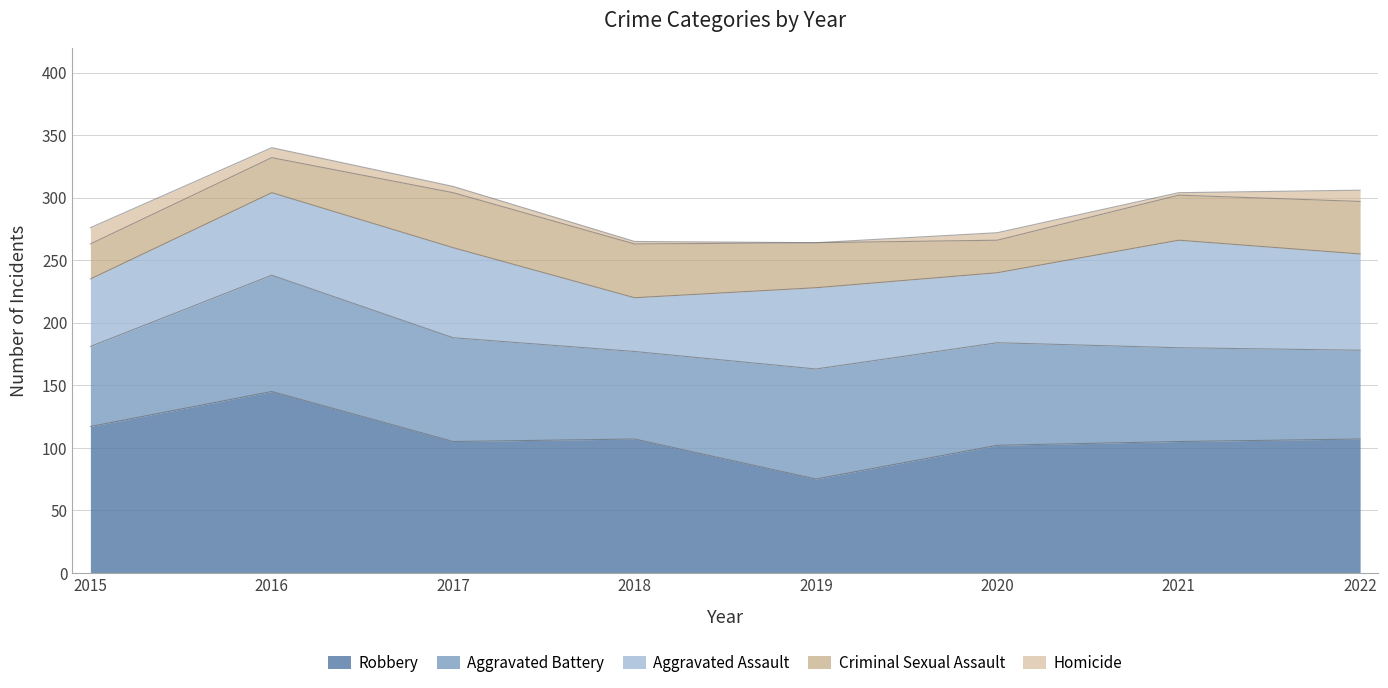

Where is the first local maximum for Aggravated Assault?

2017